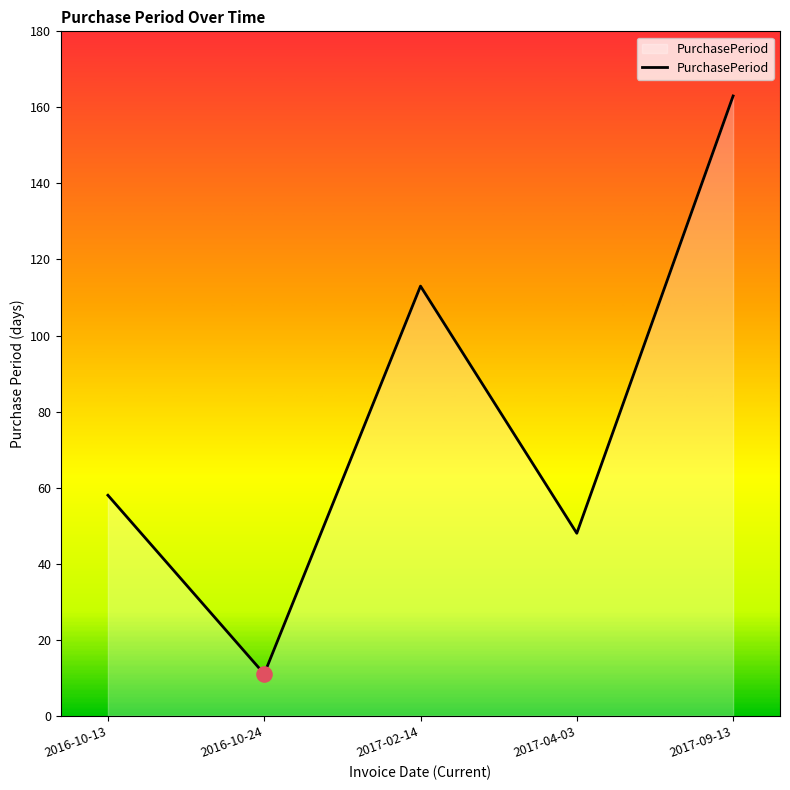

What is the ratio of the value at 2016-10-13 to the value at 2017-02-14?

0.5